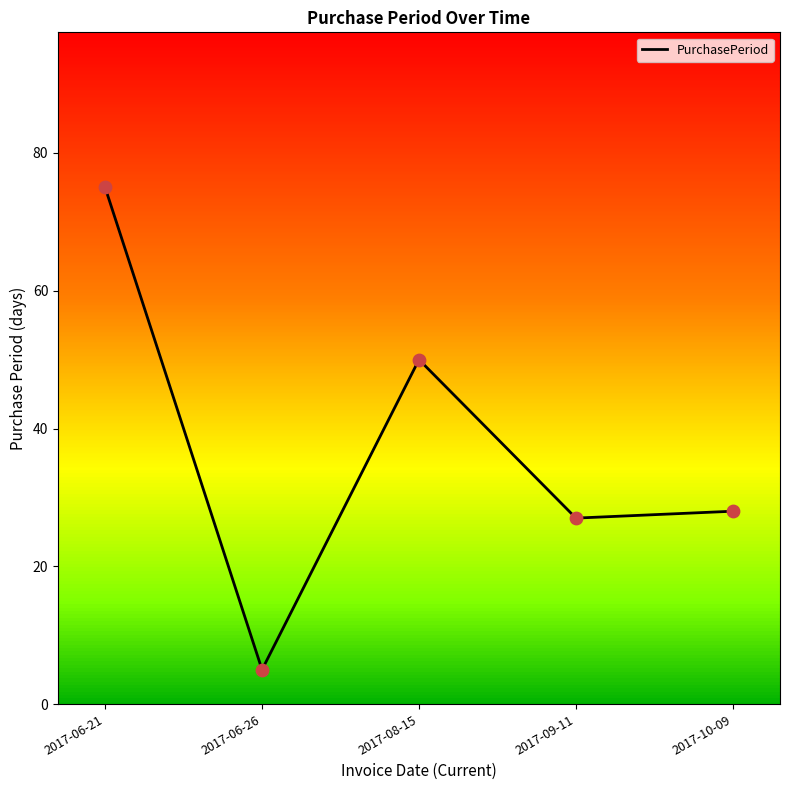

What is the ratio of the value at 2017-08-15 to the value at 2017-06-21?

0.7